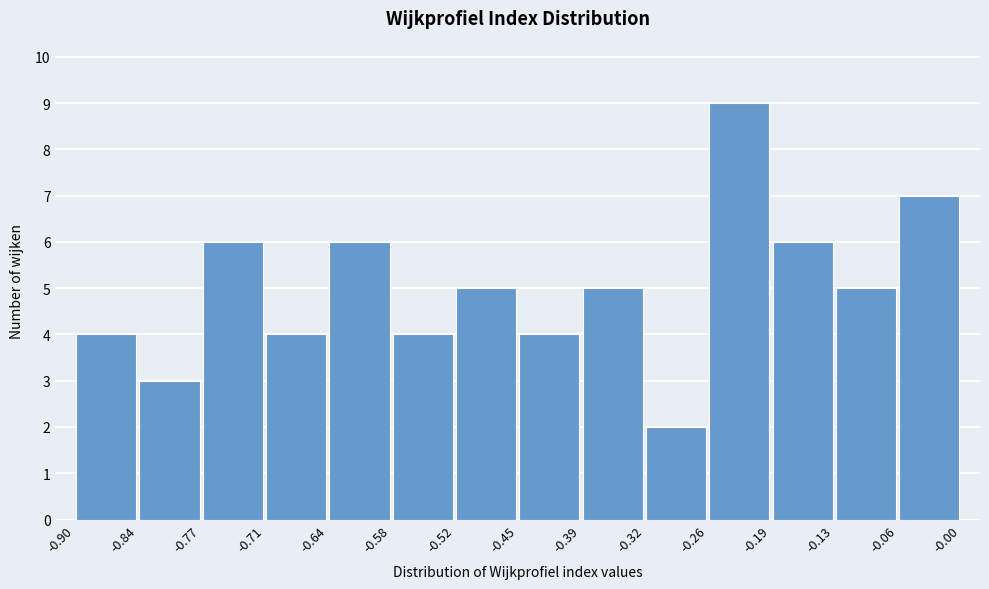

How tall is the bar that spans -0.39 to -0.32 on the x-axis? The values are not printed on the chart, so give them approximately, as read against the axis.

5